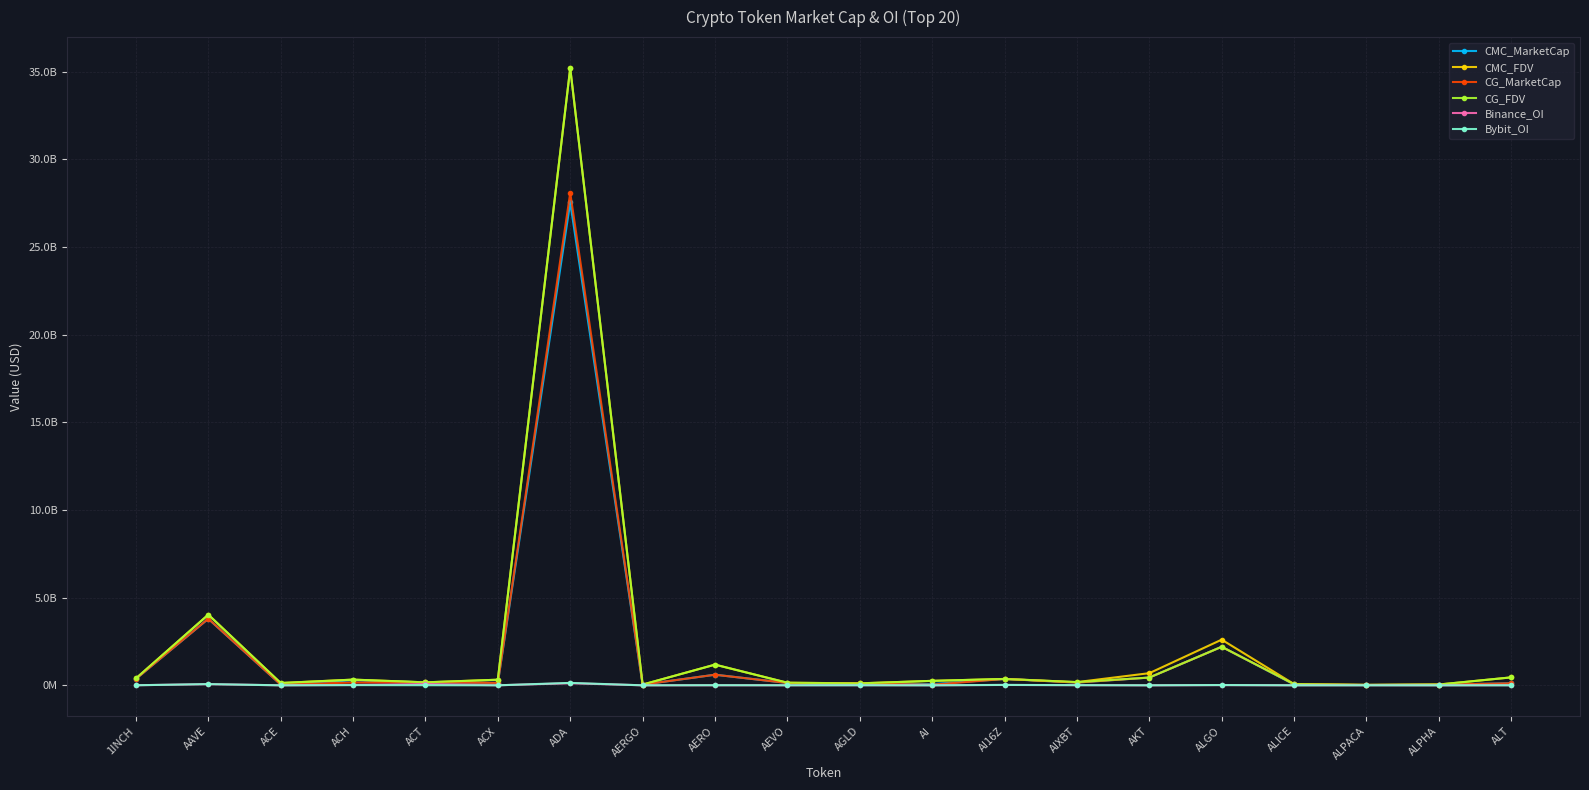

True or false: Bybit_OI and CMC_FDV intersect in this chart.

False